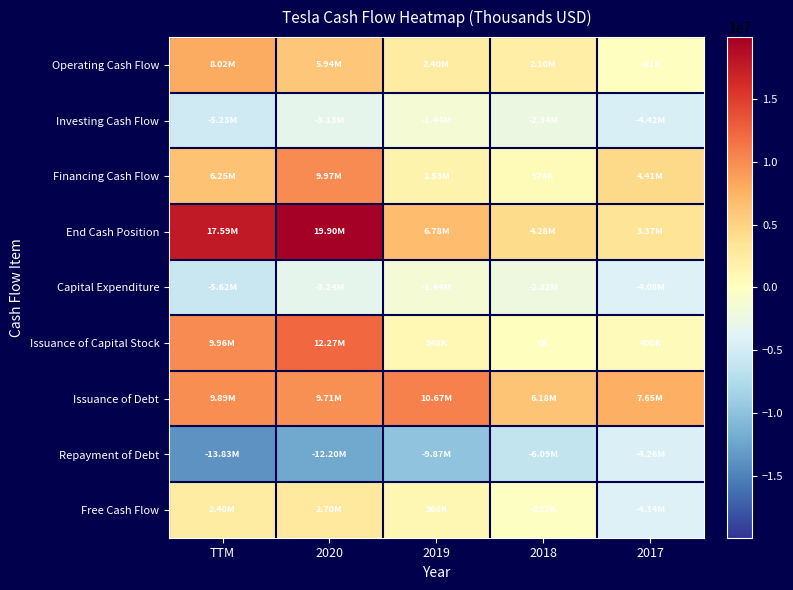

What is the total value across all series at TTM?

29430000